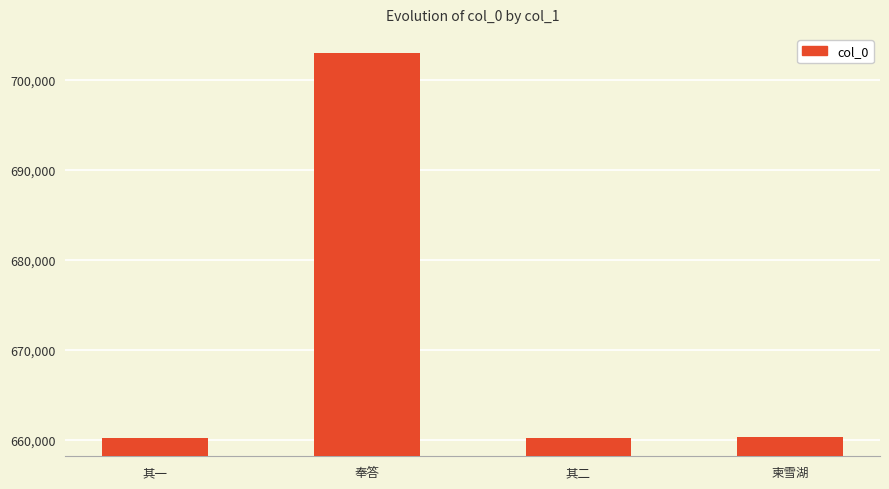

Is it true that the value at 奉答 is 702984?

True